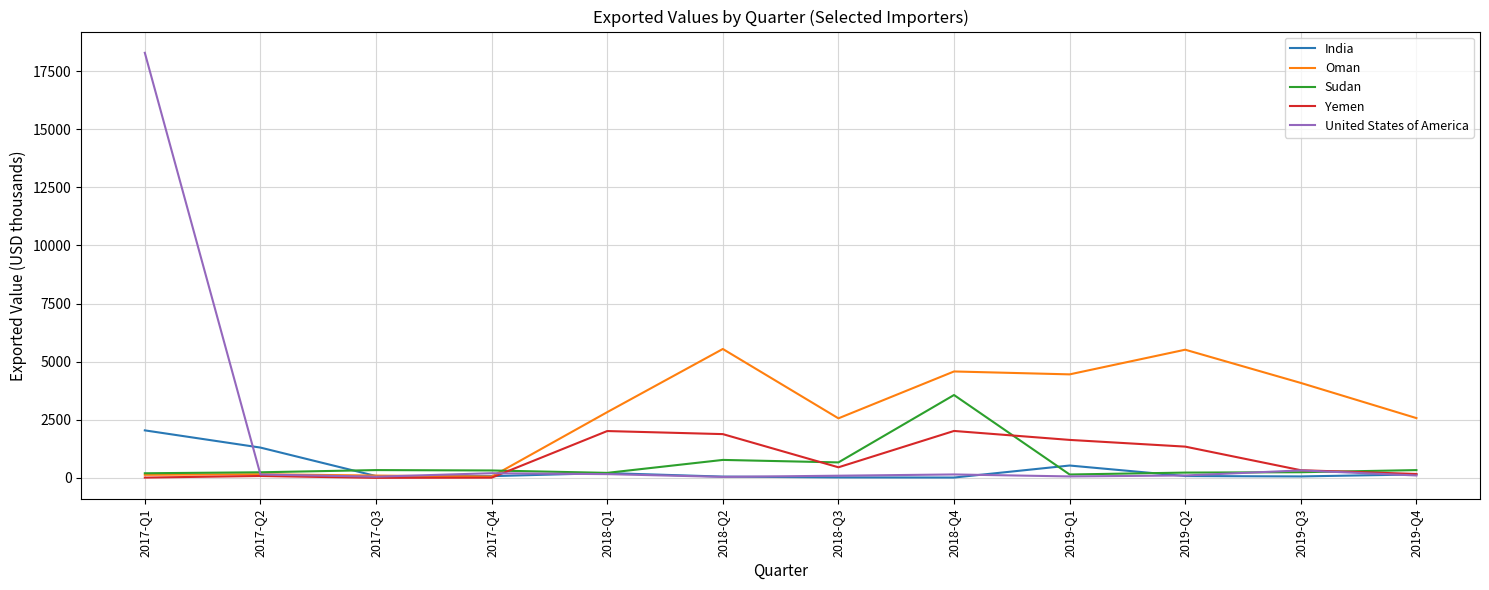

What position from the left is 2018-Q4?

8